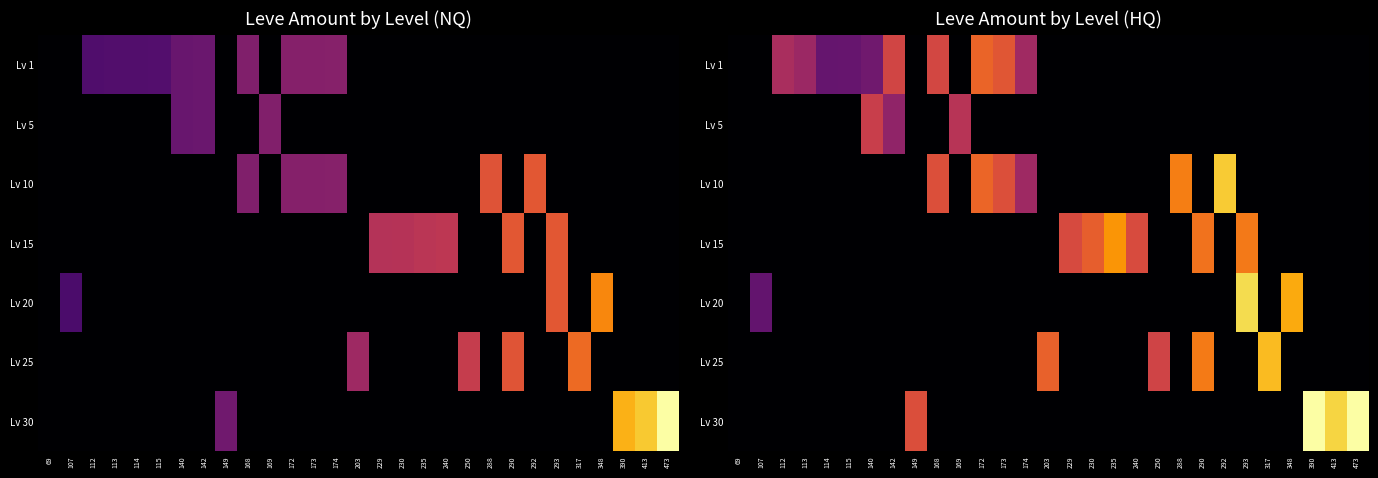

Rank the series by their maximum value, from lowest to highest.

Lv 5, Lv 1, Lv 15, Lv 25, Lv 10, Lv 20, Lv 30